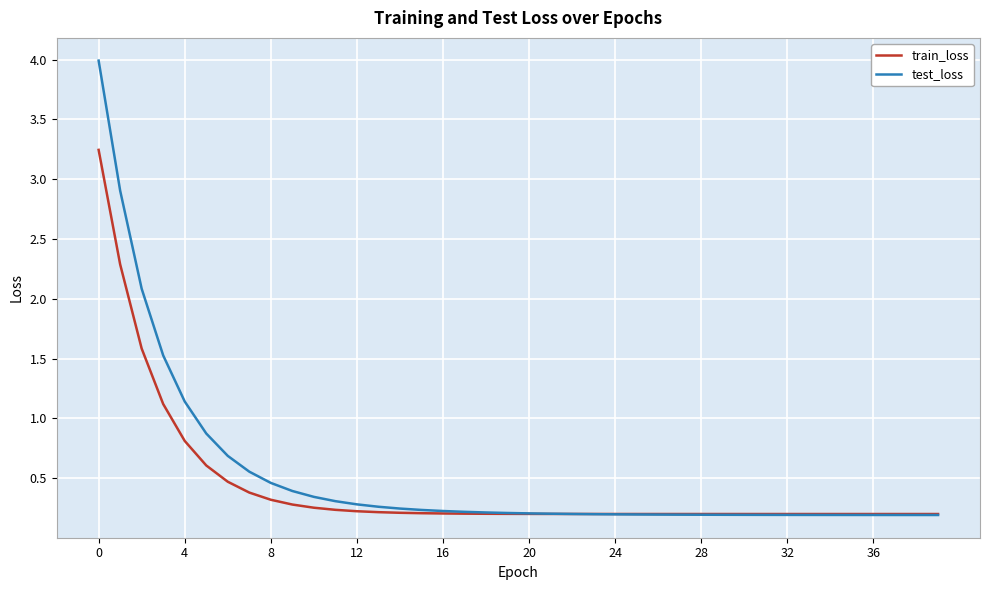

Which series has the widest spread of values?

test_loss